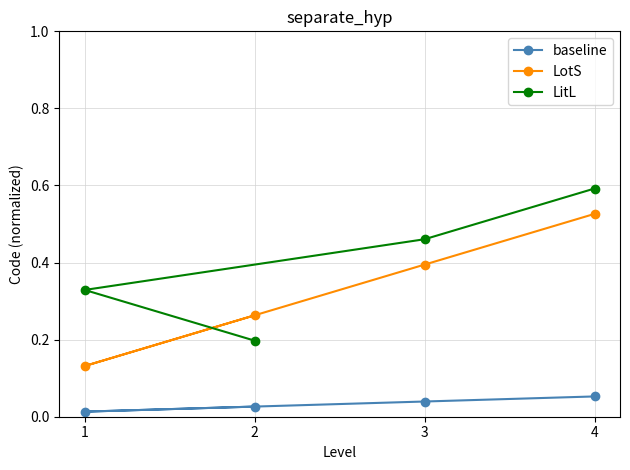

True or false: LitL has a value of 0.3 at 1.

True